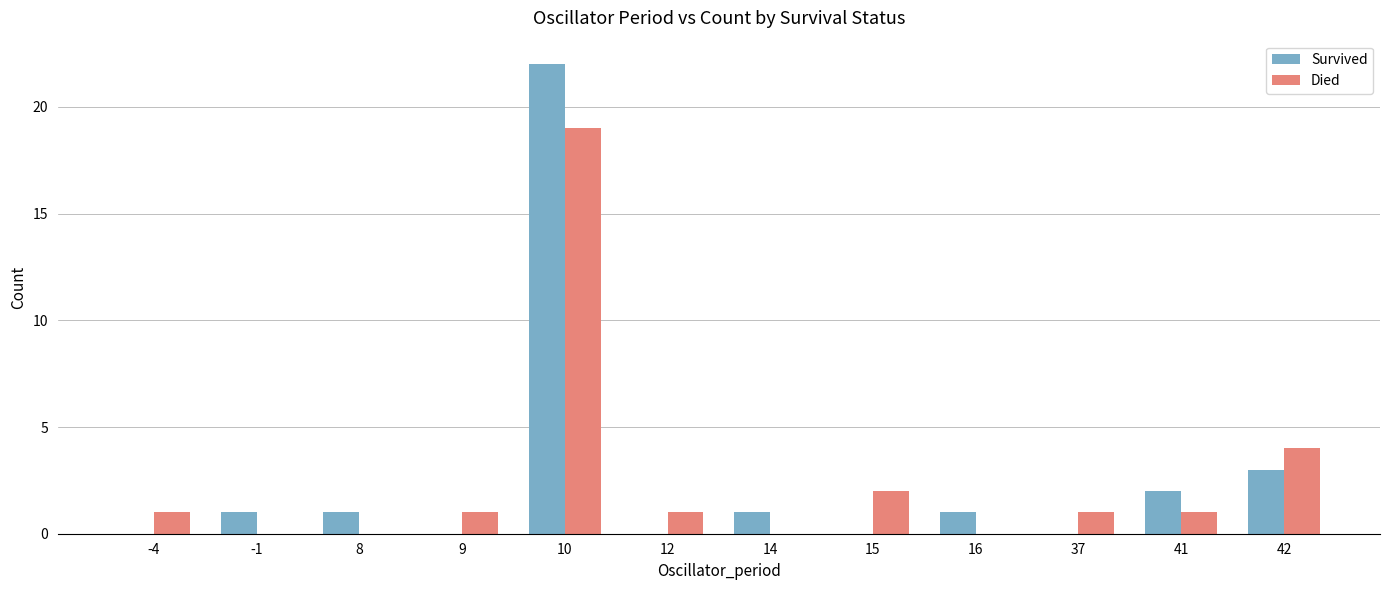

What are all the series names shown in the legend?

Survived, Died